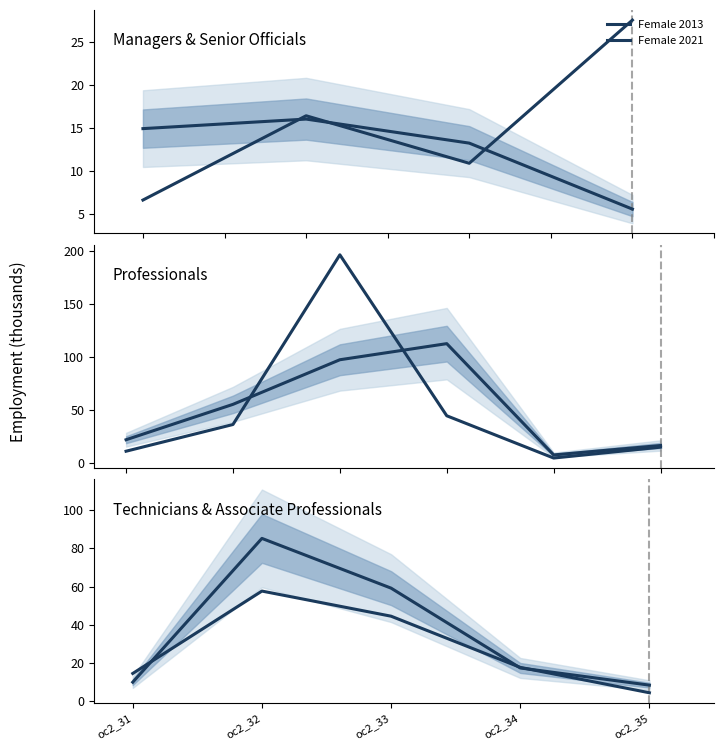

How many lines are shown in the chart?

2